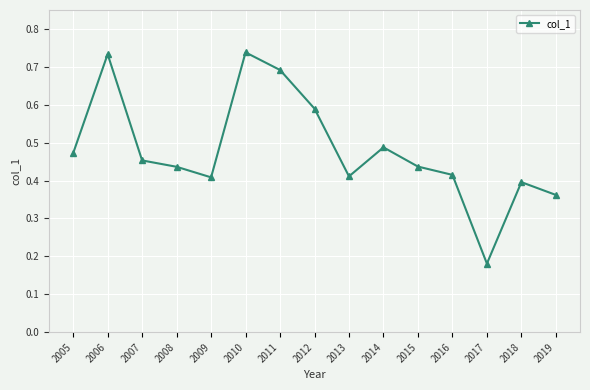

Which category has the lowest value across all series?

2017